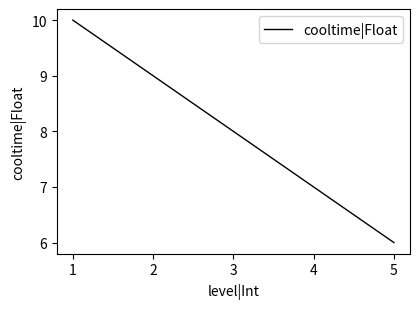

True or false: the data has more than 0 interior local peaks.

False